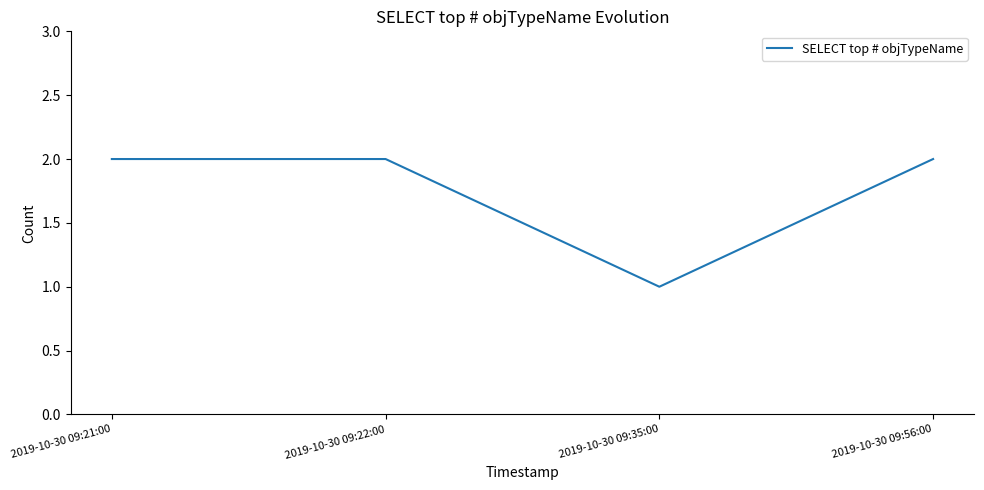

What is the sum of the values at 2019-10-30 09:56:00 and 2019-10-30 09:35:00?

3